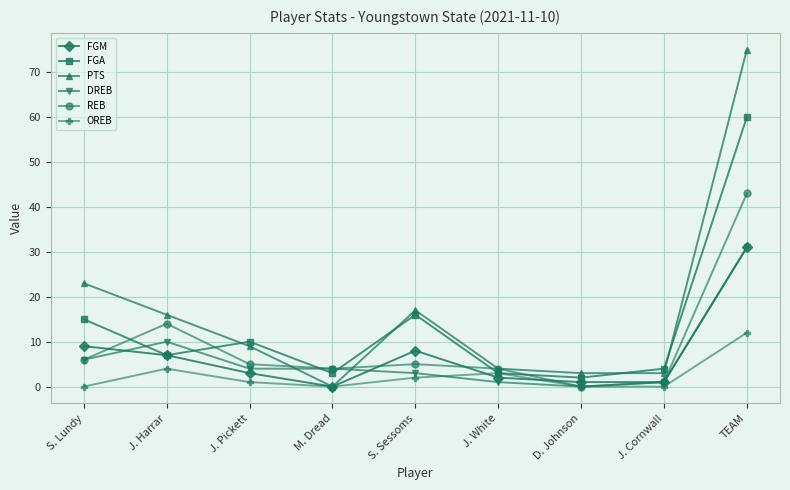

Reading left to right, extract all data points from this chart.

FGM: 9	7	3	0	8	2	1	1	31
FGA: 15	7	10	3	16	3	2	4	60
PTS: 23	16	9	0	17	4	3	3	75
DREB: 6	10	4	4	3	1	0	1	31
REB: 6	14	5	4	5	4	0	1	43
OREB: 0	4	1	0	2	3	0	0	12